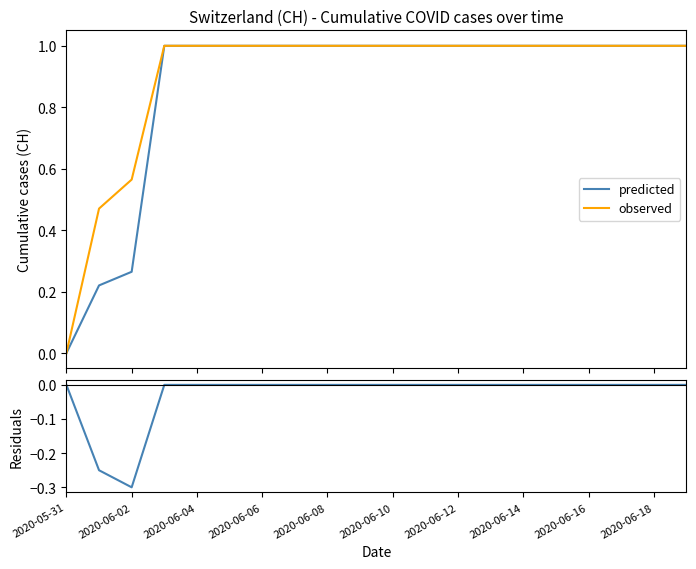

What is the maximum value for predicted?

1.0